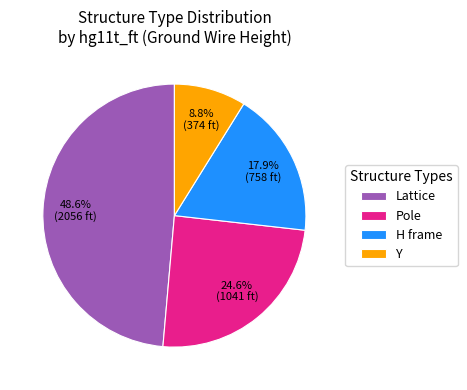

To the nearest percent, what is the combined percentage of Y and Pole?

33%